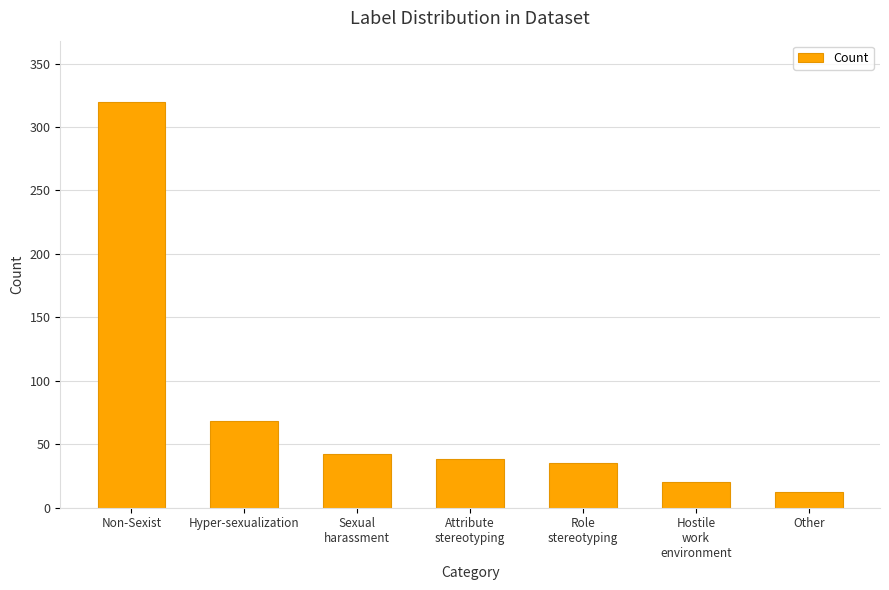

List the labels in order of value, largest first.

Non-Sexist, Hyper-sexualization, Sexual
harassment, Attribute
stereotyping, Role
stereotyping, Hostile
work
environment, Other